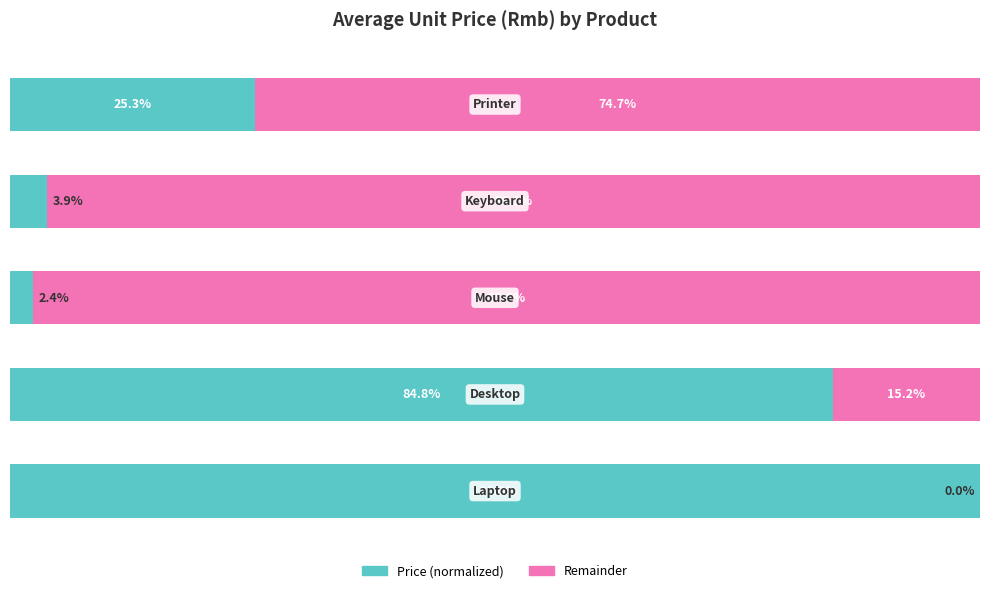

The Remainder (scaled) series shows 74.7 at 4. True or false?

True